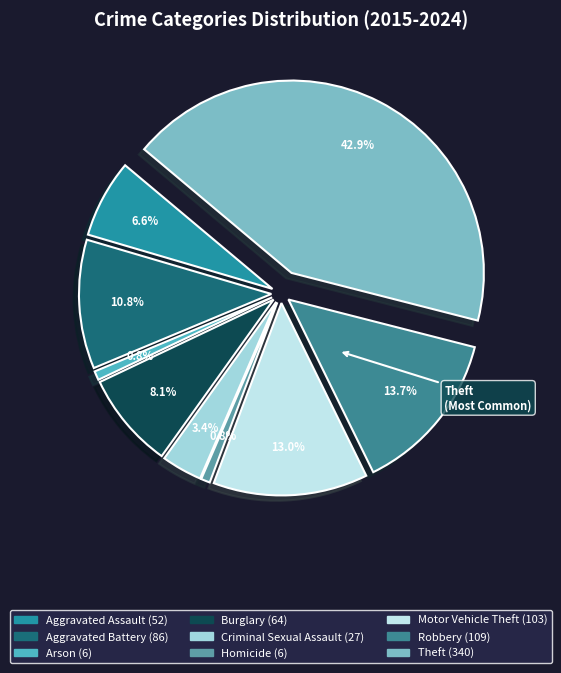

How many slices are in this pie chart?

9